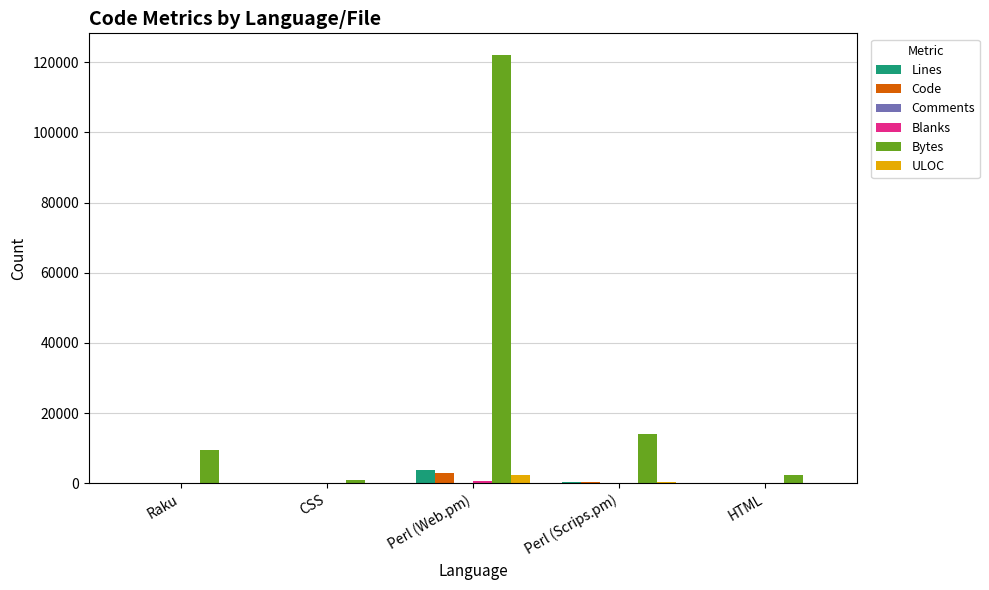

Where is Bytes nearest to the value 61578?

Perl (Scrips.pm)